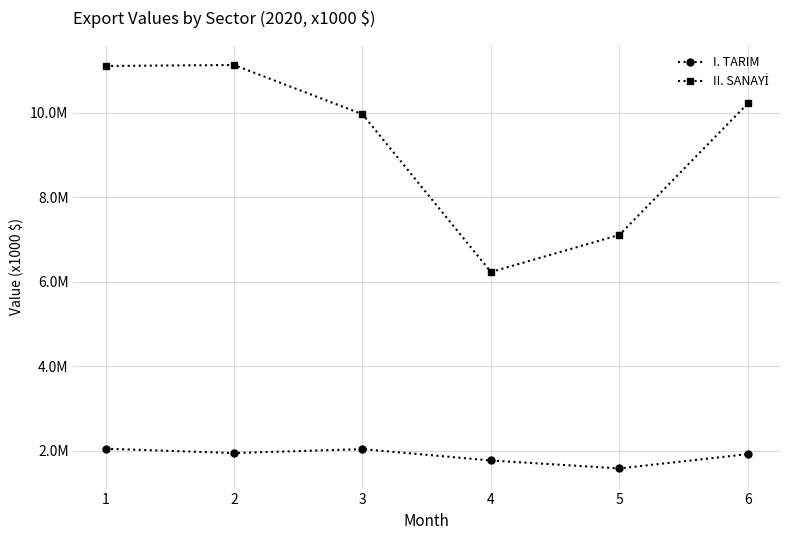

What is the lowest value of the II. SANAYİ series?

6226501.5